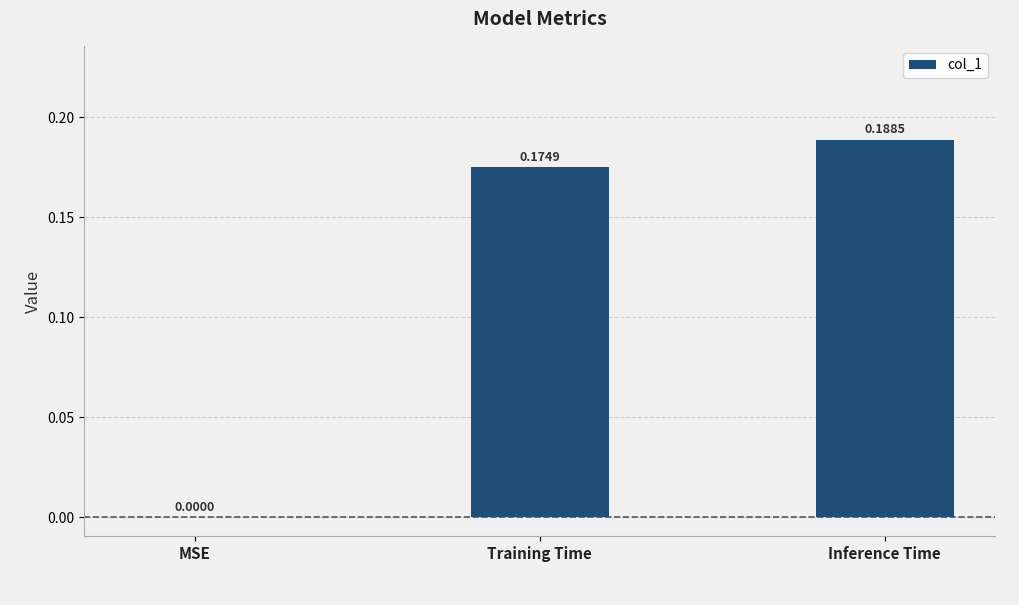

Where is the data nearest to the value 0?

MSE